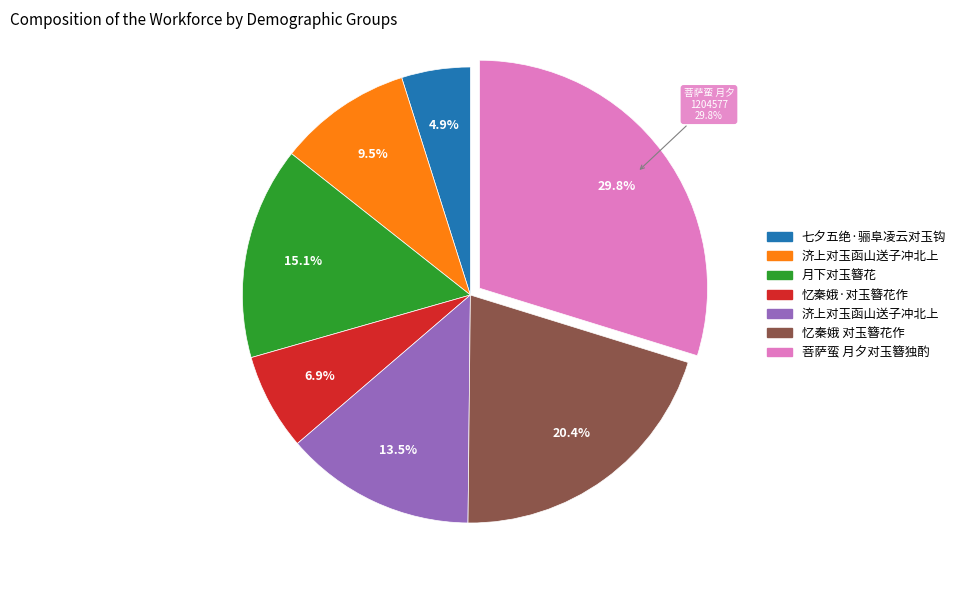

How many segments does this pie chart have?

7